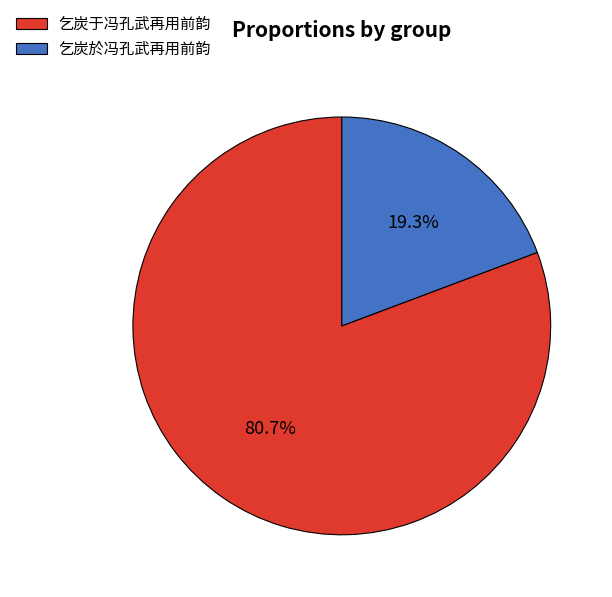

Between 乞炭於冯孔武再用前韵 and 乞炭于冯孔武再用前韵, which is larger?

乞炭于冯孔武再用前韵